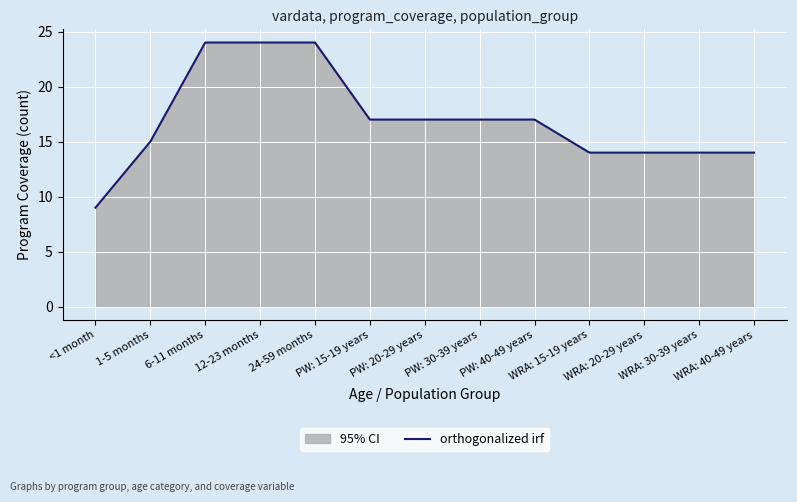

What is the difference between the second highest and second lowest values?

10